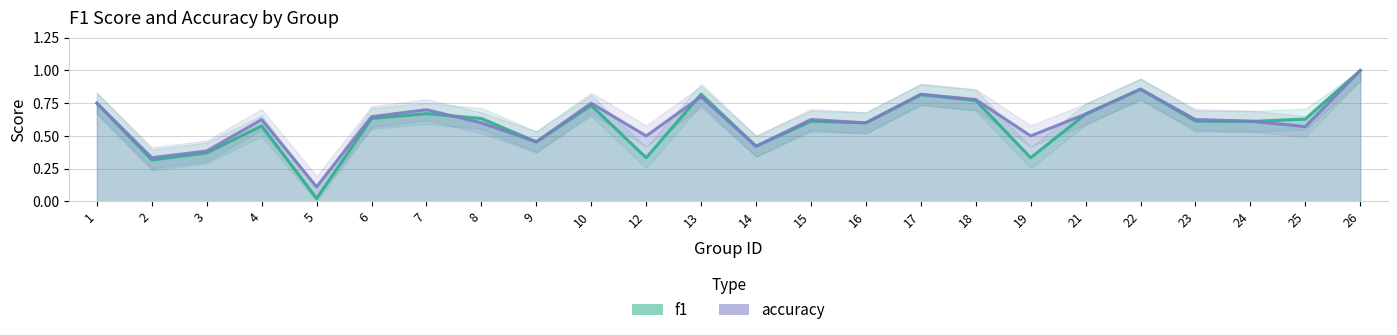

What is the difference between the maximum and minimum values in the f1 series?

1.0